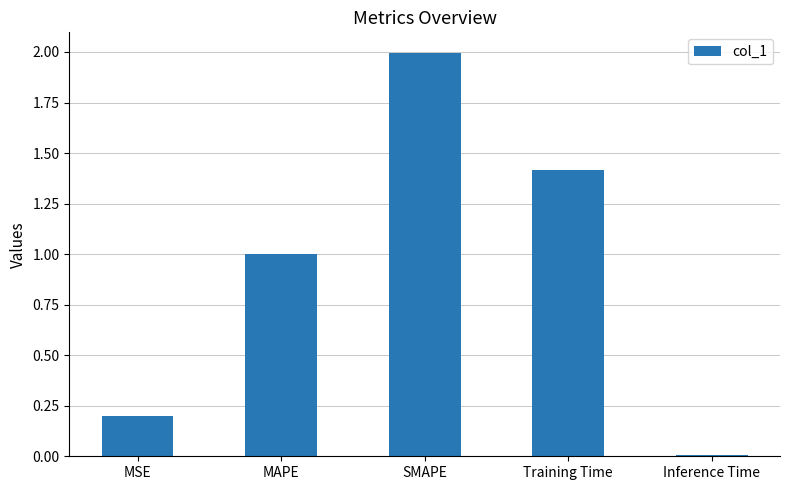

Are the bars grouped side by side (vs. stacked)?

No